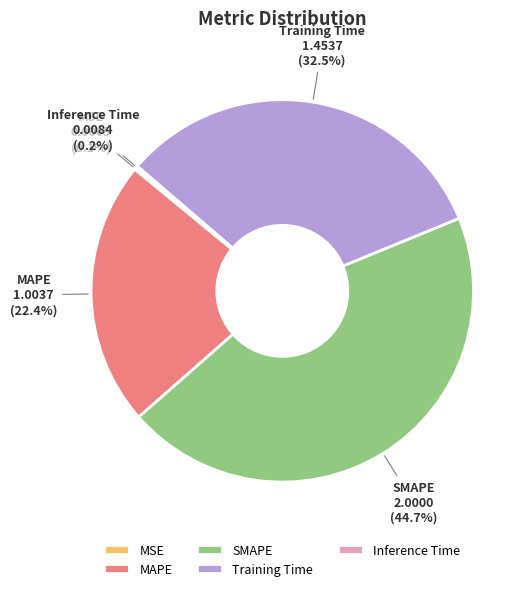

Which slice is the largest?

SMAPE